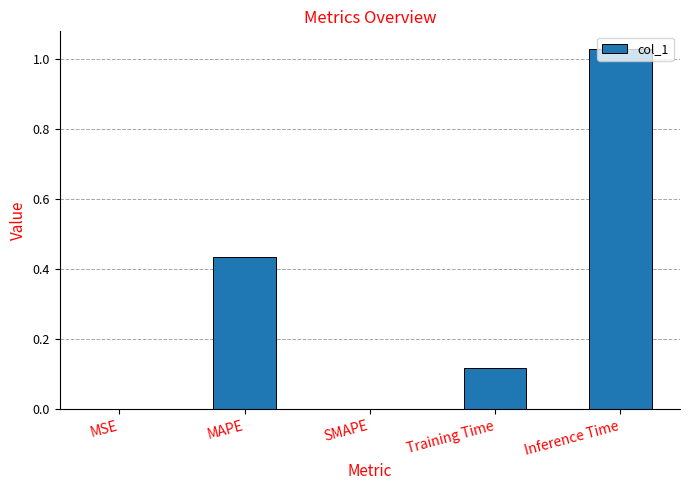

What is the sum of all values?

1.6